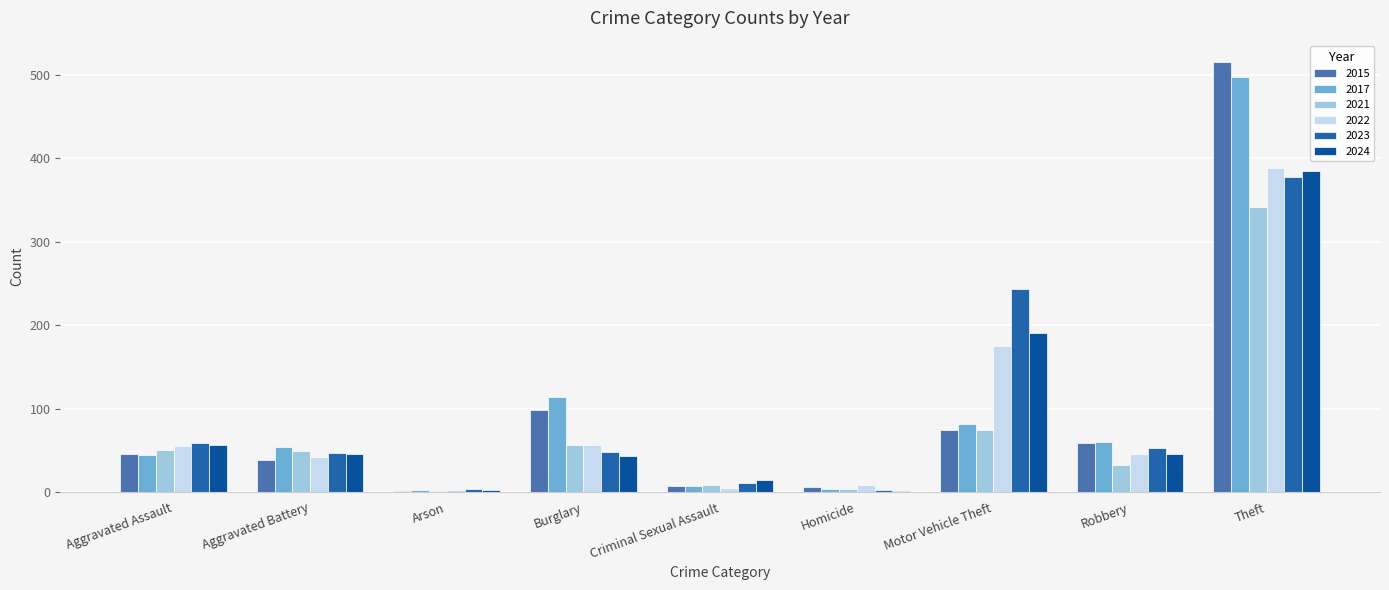

Which has a higher value, Homicide or Criminal Sexual Assault?

Criminal Sexual Assault